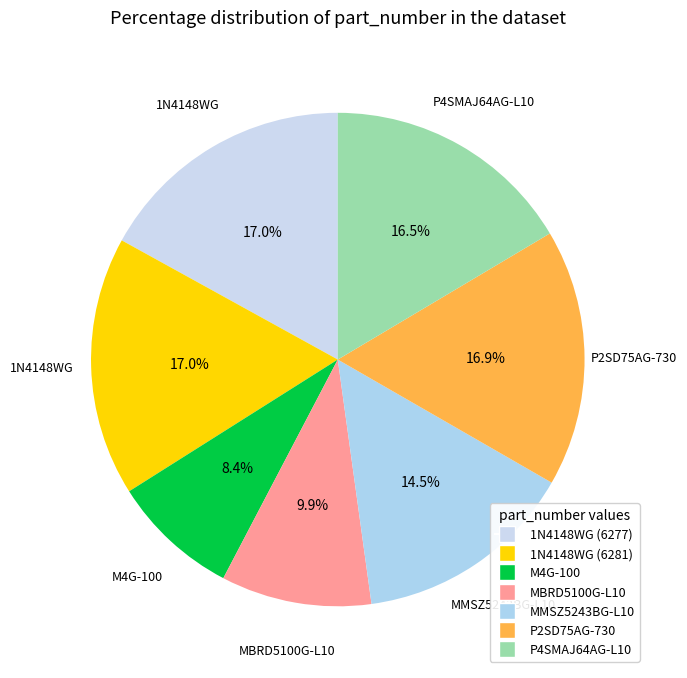

To the nearest percent, what is the difference between the largest and smallest slice percentages?

9%